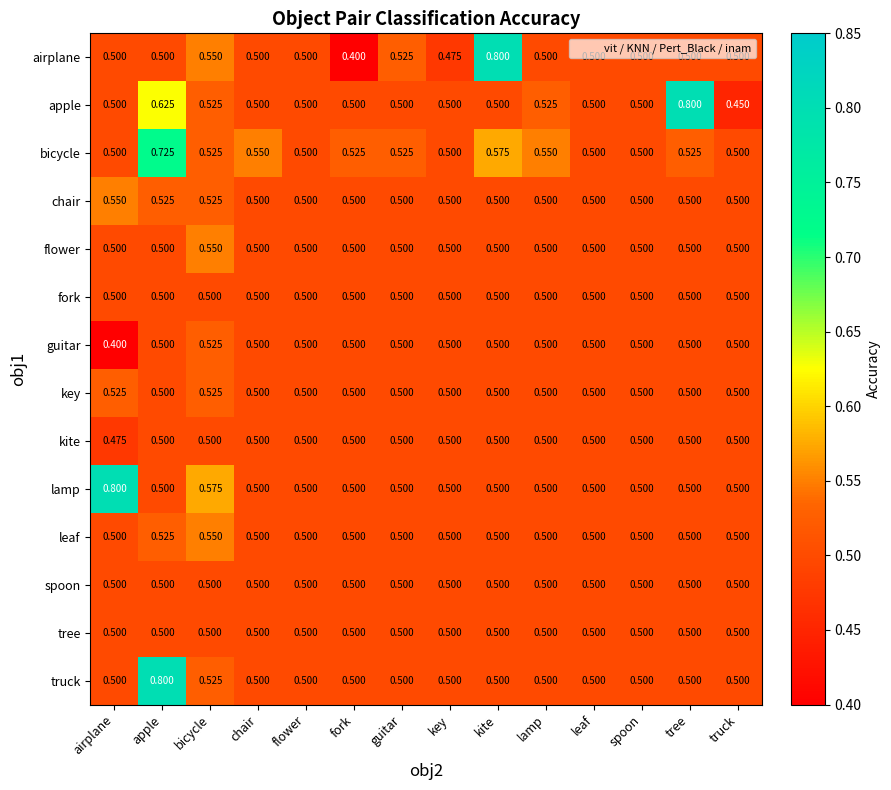

Which series changed the most between airplane and spoon?

lamp